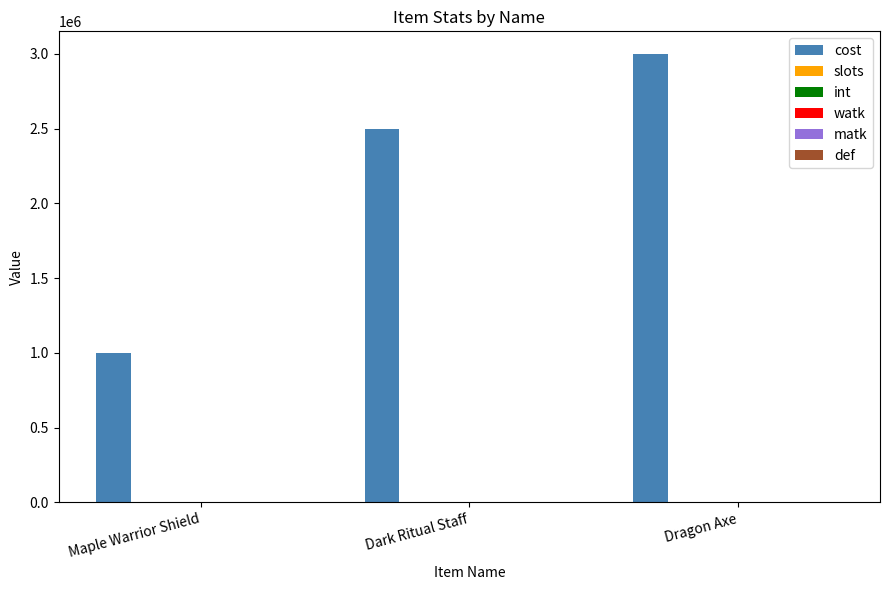

Are the bars grouped side by side (vs. stacked)?

Yes